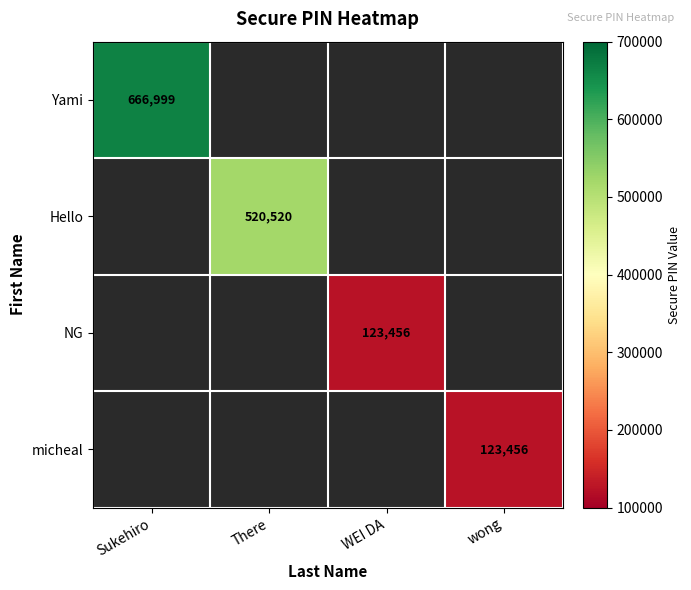

What is the maximum value for Yami?

666999.0